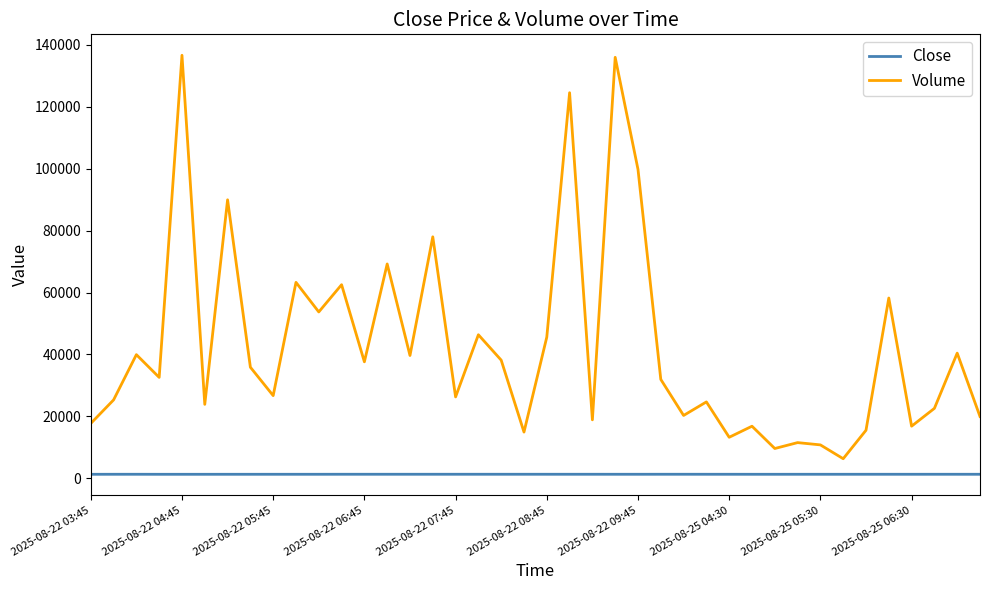

List the series in order of their peak value, lowest first.

Close, Volume